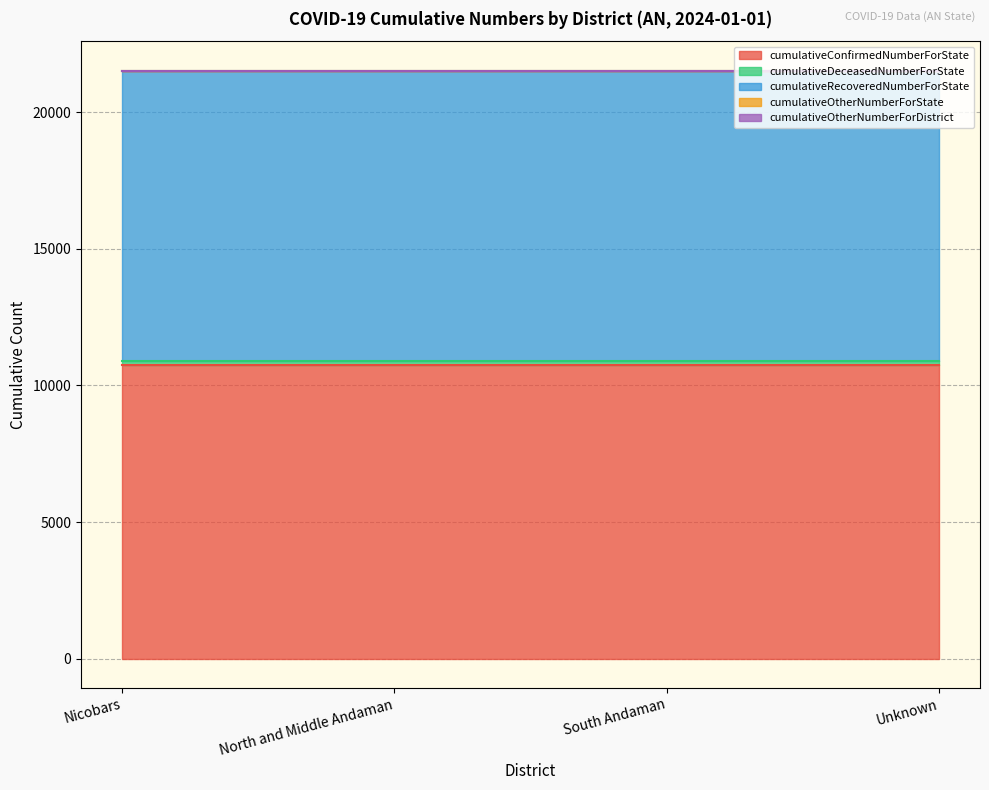

What is the maximum value for cumulativeConfirmedNumberForState?

10766